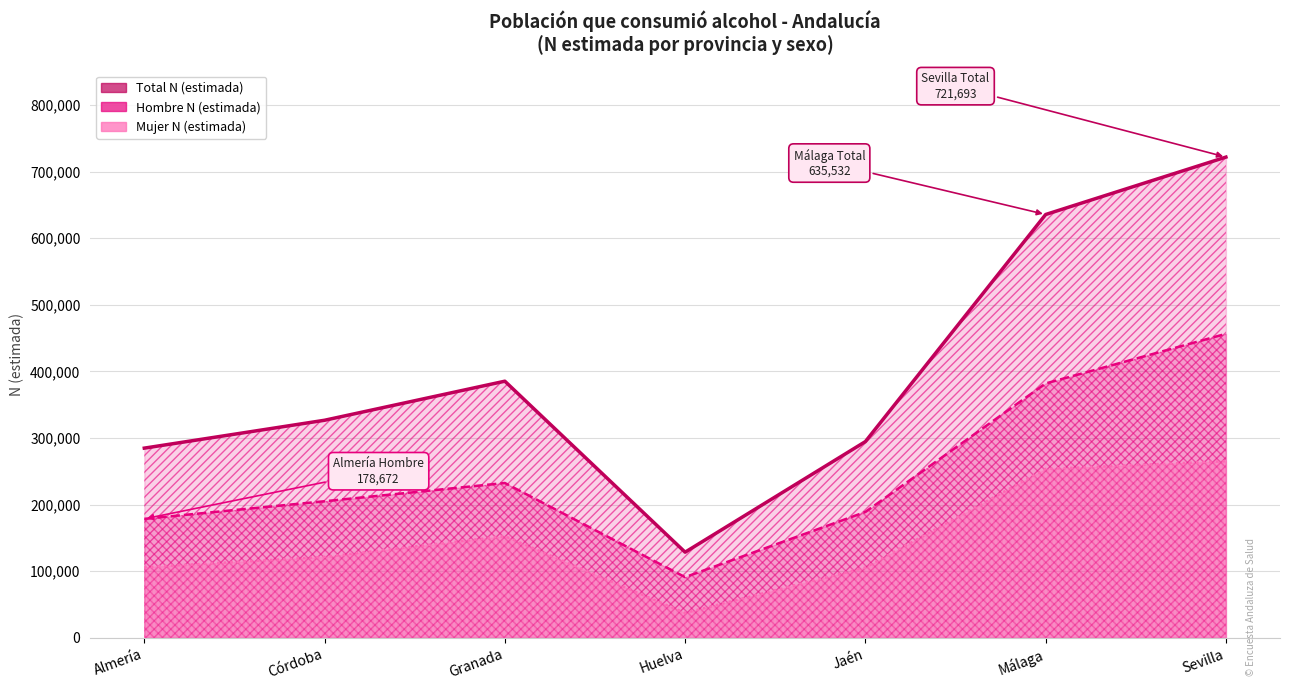

Rank the series at Jaén from lowest to highest value.

Mujer N (estimada), Hombre N (estimada), Total N (estimada)